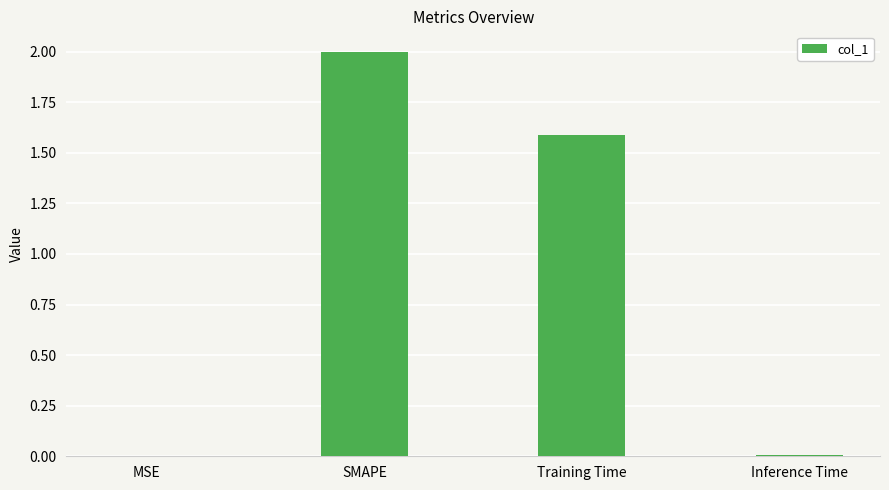

What is the maximum value shown in the chart?

2.0